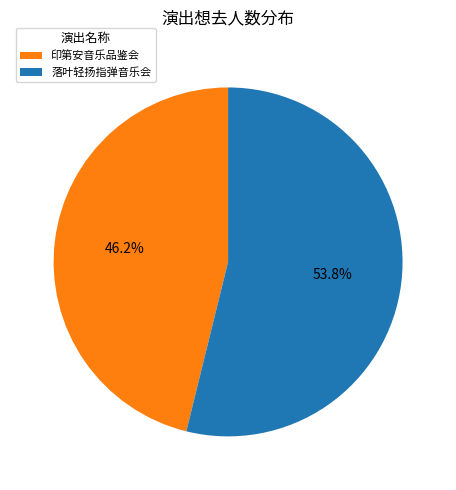

Which slice is the largest?

落叶轻扬指弹音乐会